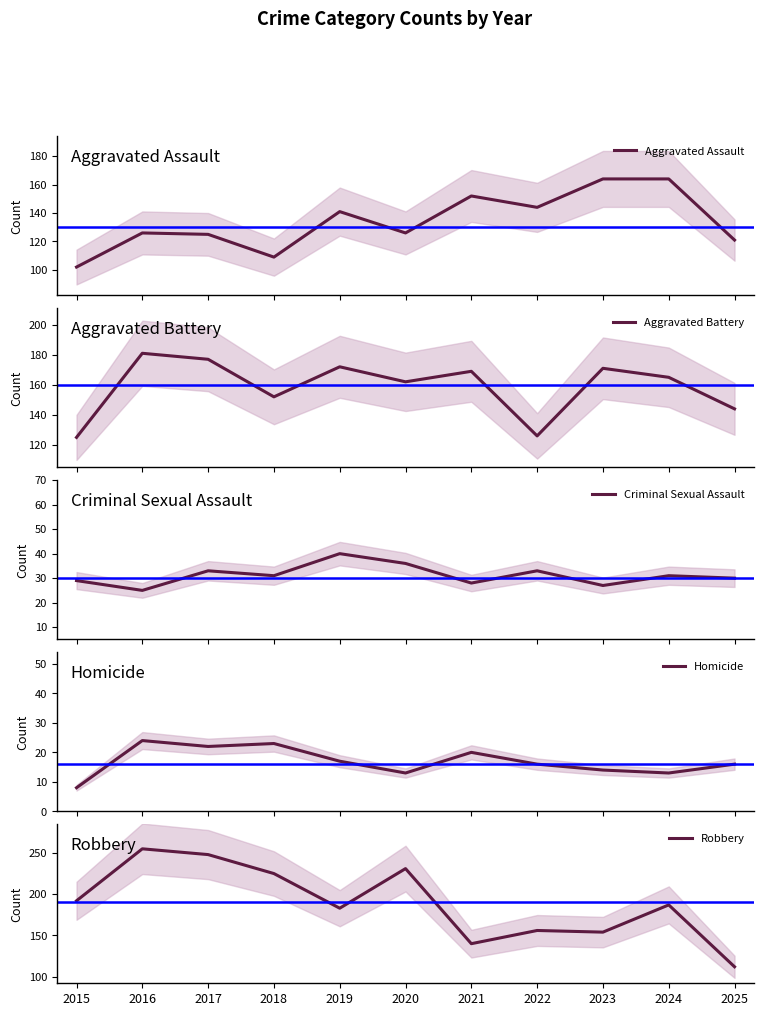

Is it true that Criminal Sexual Assault equals 71 at 2019?

False